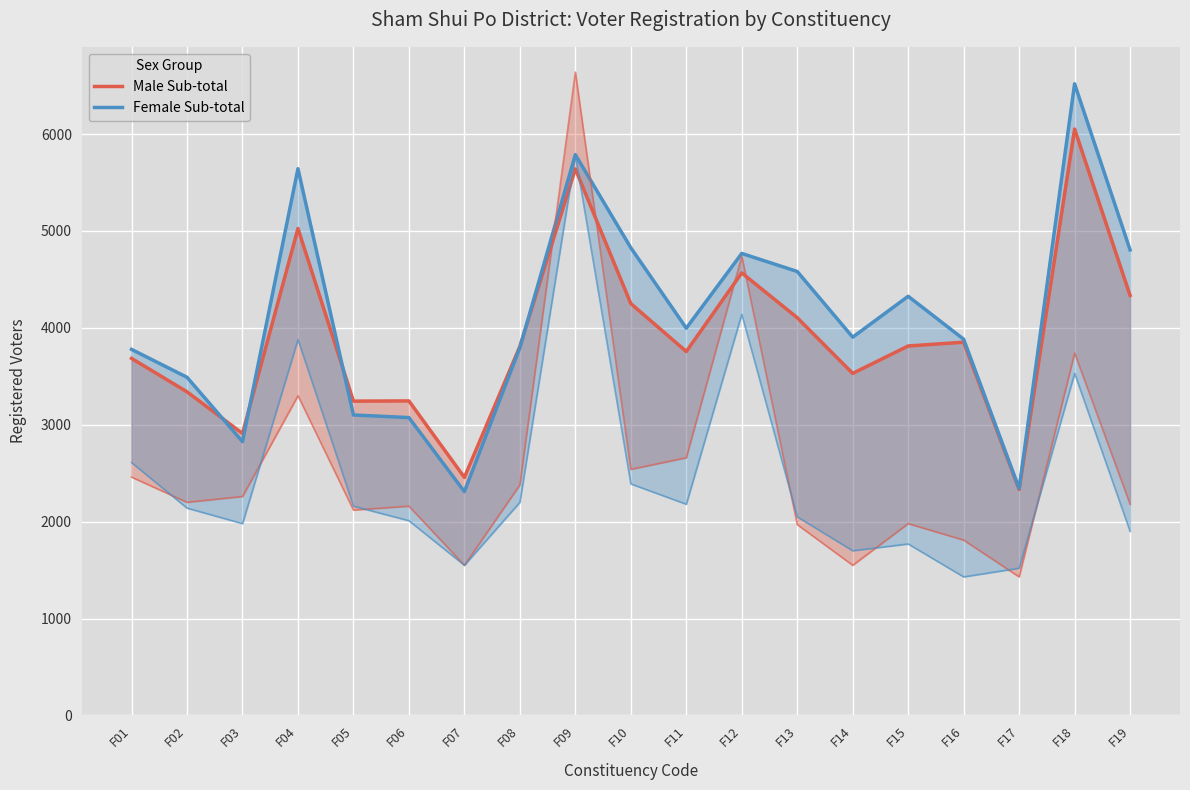

Where do Female Sub-total and Male Sub-total first cross each other?

F02 and F03